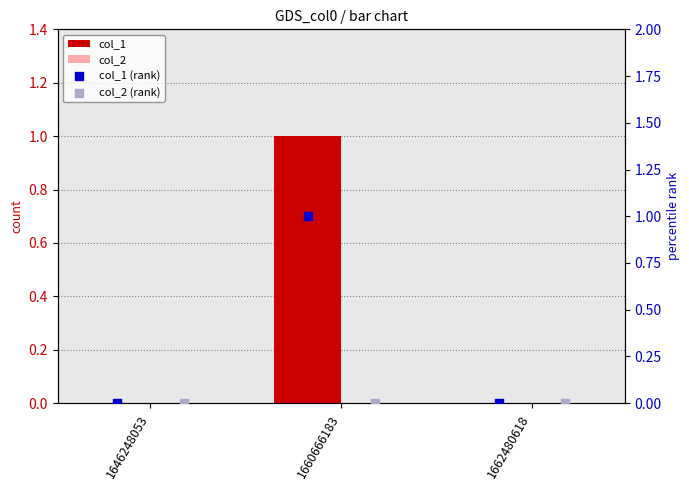

Is the value of col_2 at 1646248053 greater than the value of col_1 at 1662480618?

No